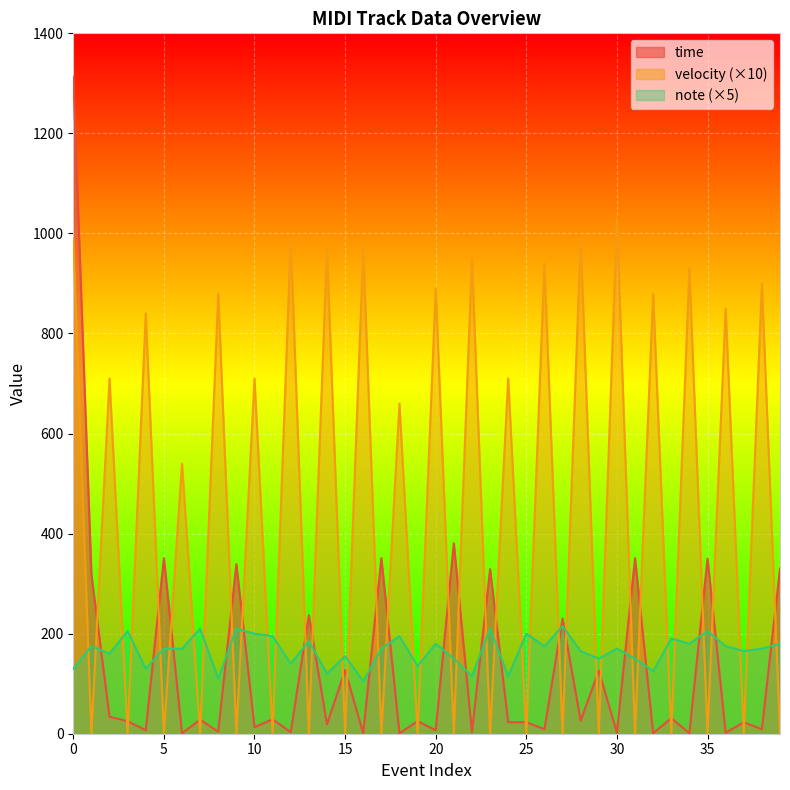

Reading left to right, transcribe all the data shown in this chart.

time: 1313	318	34	25	7	351	1	28	4	339	13	29	3	237	19	127	1	351	1	25	7	381	3	329	23	23	9	230	26	126	2	351	1	31	1	350	2	23	9	330
velocity: 990	0	710	0	840	0	540	0	880	0	710	0	990	0	970	0	970	0	660	0	890	0	950	0	710	0	940	0	990	0	1030	0	880	0	930	0	850	0	900	0
note: 130	175	160	205	130	170	170	210	110	210	200	195	140	185	120	155	105	170	195	135	180	150	115	210	115	200	175	215	165	150	170	150	125	190	180	205	175	165	170	180